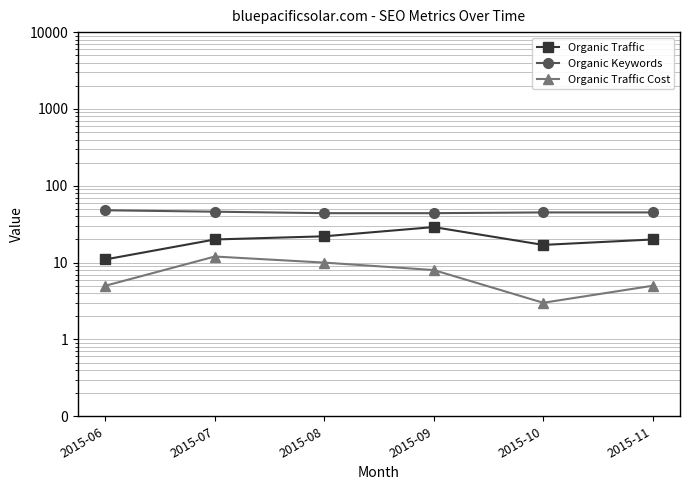

Is it true that Organic Traffic equals 17 at 2015-10?

True